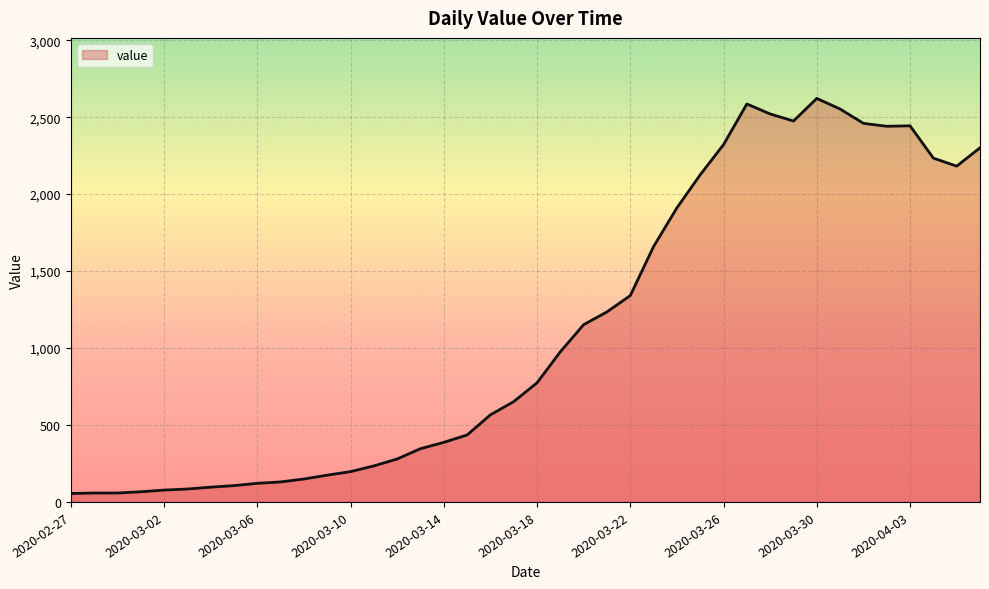

What is the difference between the maximum and minimum values?

2567